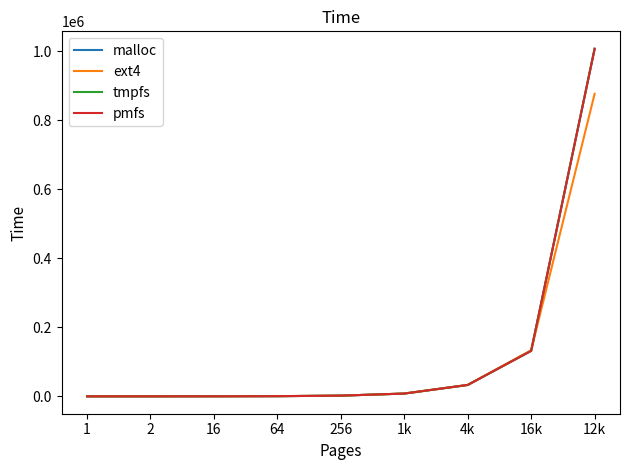

What is the sum of all malloc values?

1182193